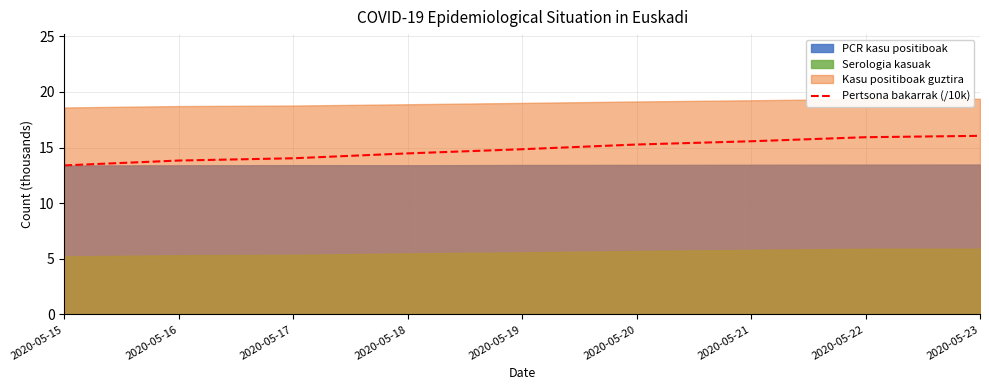

What is the sum of all values?

133.4